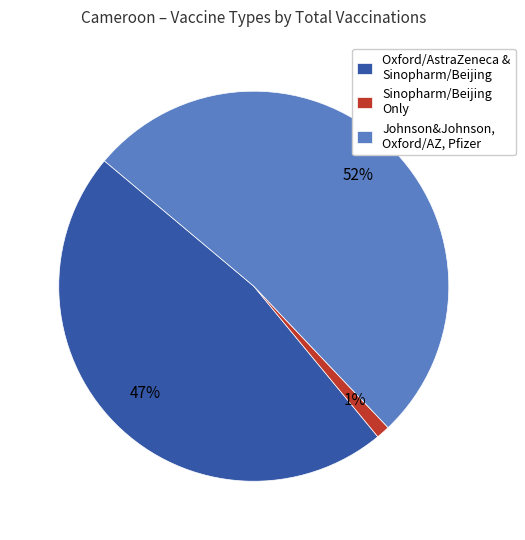

Which category accounts for the majority?

Johnson&Johnson, Oxford/AZ, Pfizer